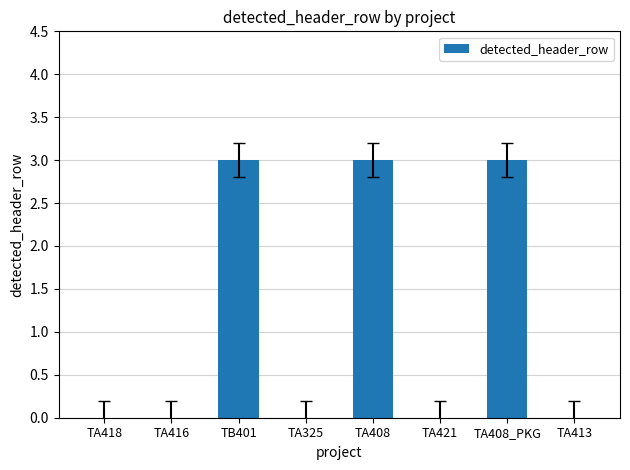

Count the number of data series in this chart.

1